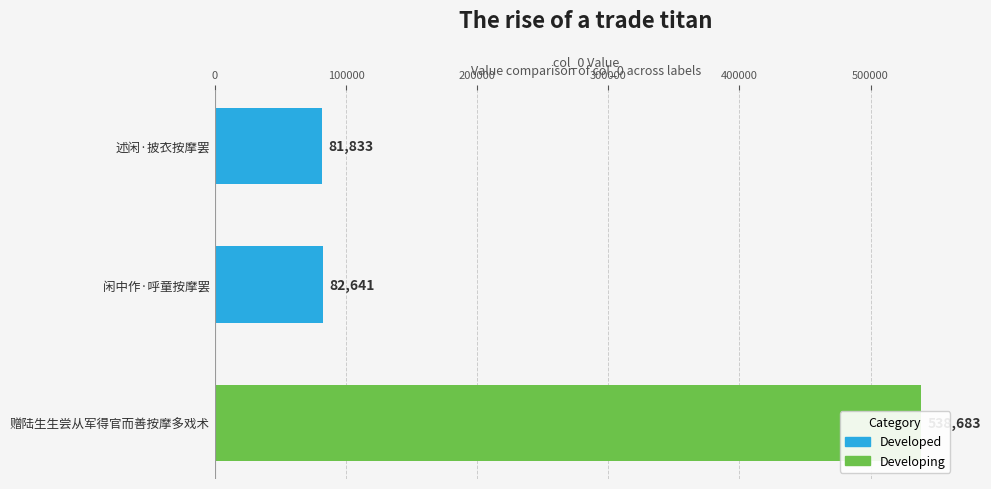

Reading left to right, list all the values displayed in this chart.

81833	82641	538683